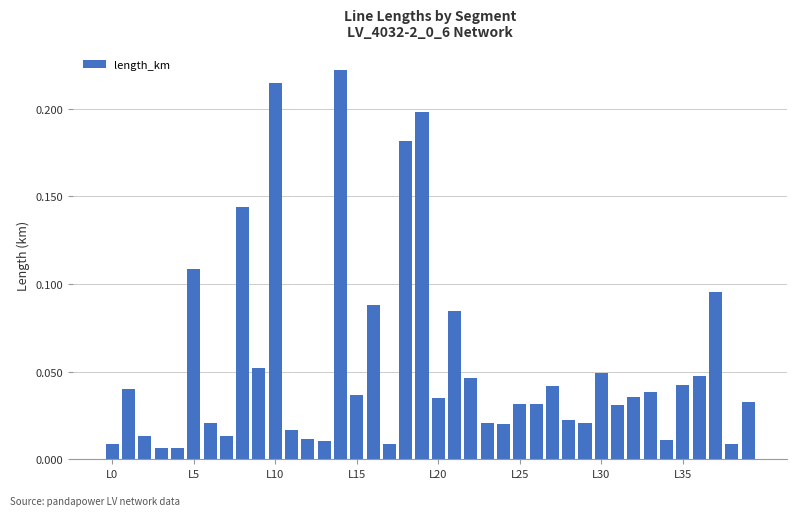

Reading right to left, what are all the values shown in this chart?

0.0	0.0	0.1	0.0	0.0	0.0	0.0	0.0	0.0	0.0	0.0	0.0	0.0	0.0	0.0	0.0	0.0	0.0	0.1	0.0	0.2	0.2	0.0	0.1	0.0	0.2	0.0	0.0	0.0	0.2	0.1	0.1	0.0	0.0	0.1	0.0	0.0	0.0	0.0	0.0